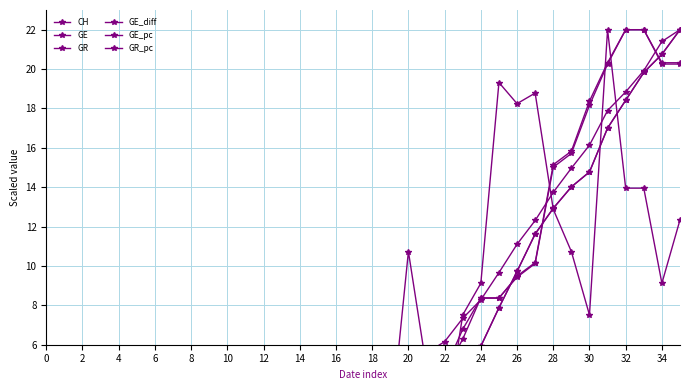

What is the greatest value displayed?

22.0